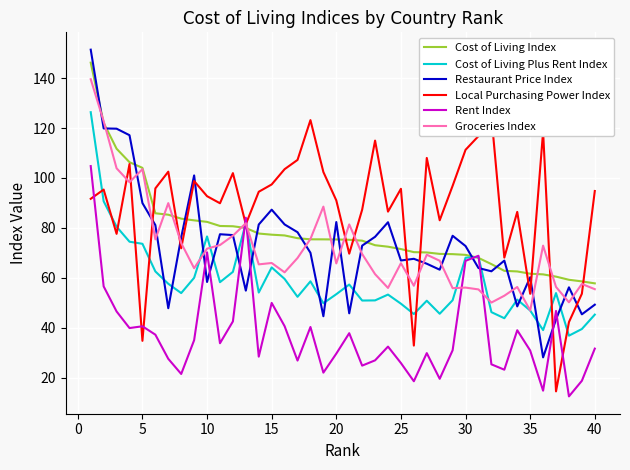

Is it true that Cost of Living Plus Rent Index equals 53.4 at 20?

True